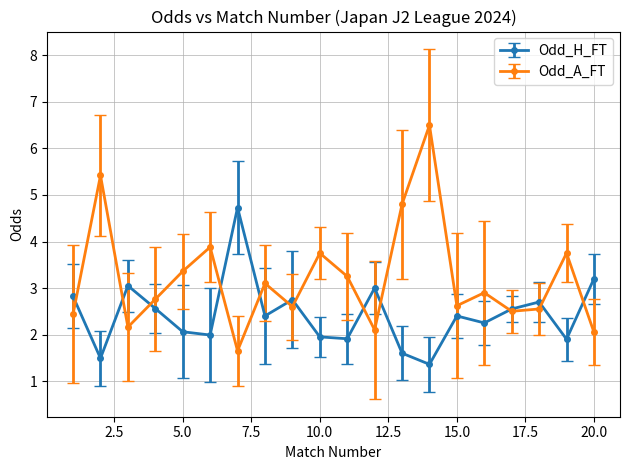

What is the value of the Odd_A_FT point at the 15th from the left?

2.6